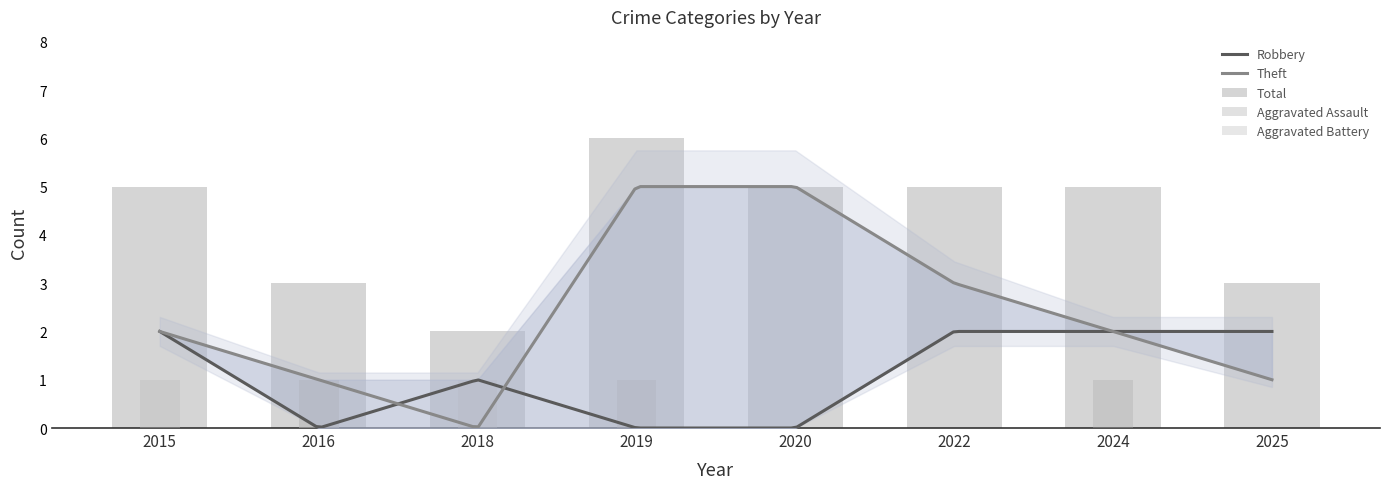

What is the value of the Total bar at the 2nd from the left?

3